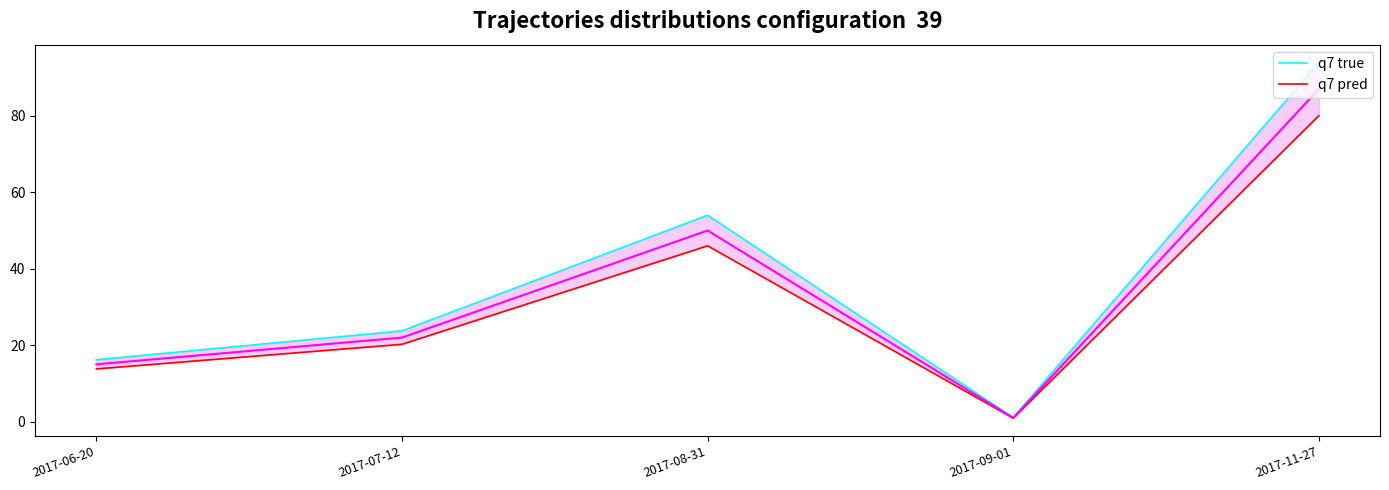

What is the spread (max minus min) of values at 2017-06-20?

2.4